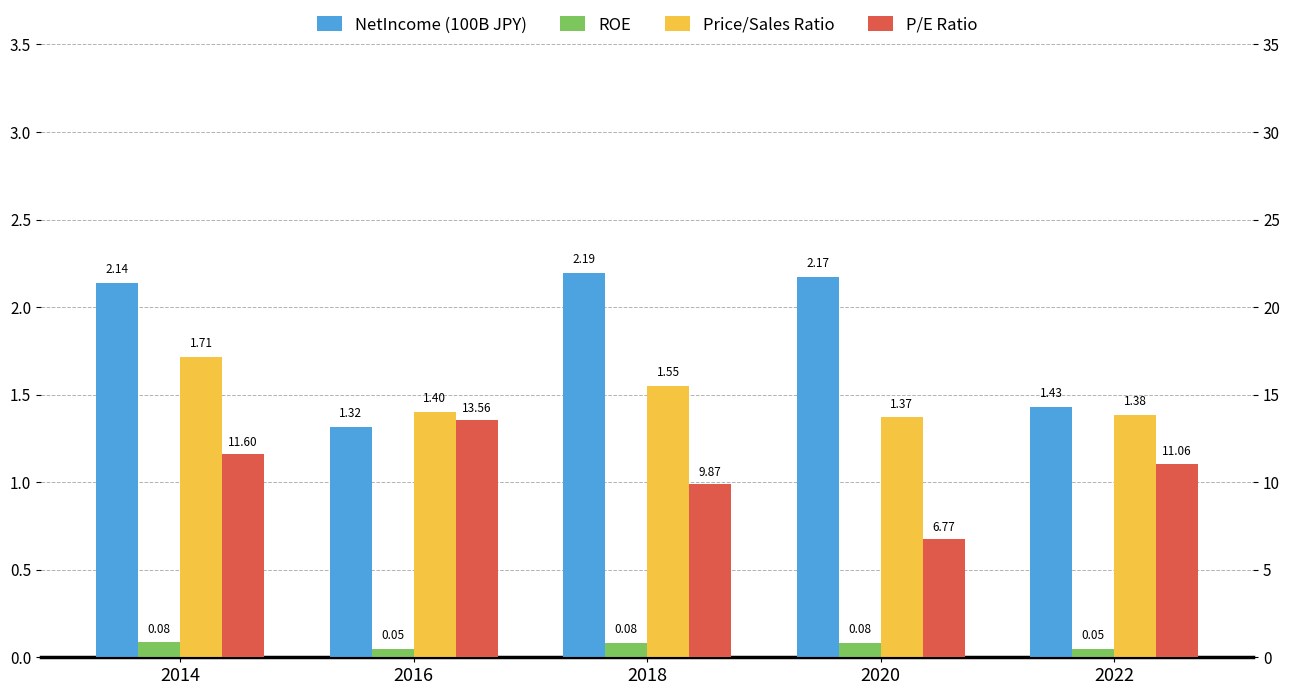

Reading left to right, what are all the values shown in this chart?

NetIncome (100B JPY): 2014=2.1	2016=1.3	2018=2.2	2020=2.2	2022=1.4
ROE: 2014=0.1	2016=0.0	2018=0.1	2020=0.1	2022=0.0
Price/Sales Ratio: 2014=1.7	2016=1.4	2018=1.5	2020=1.4	2022=1.4
P/E Ratio: 2014=11.6	2016=13.6	2018=9.9	2020=6.8	2022=11.1